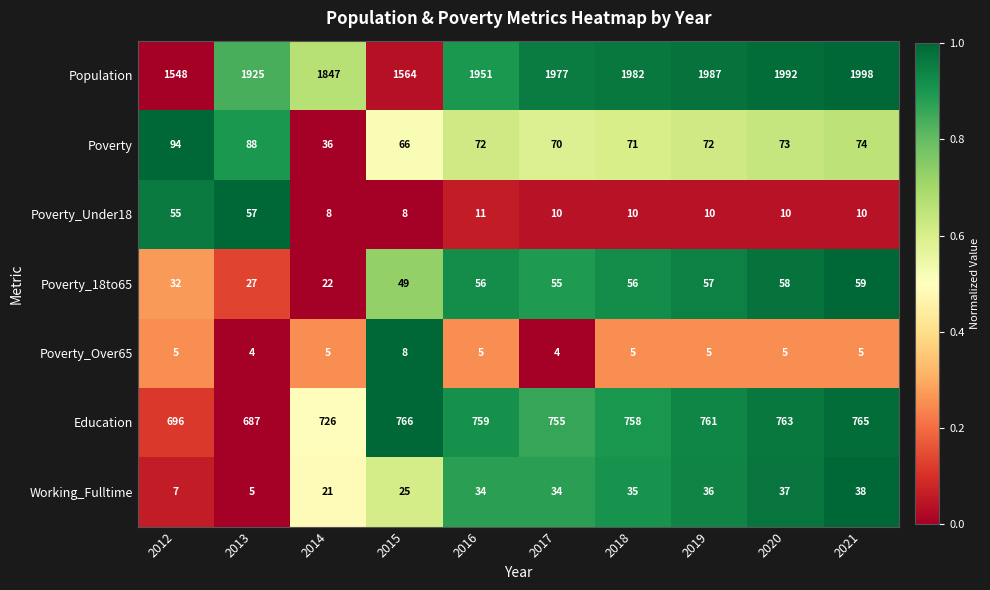

The Poverty series shows 39 at 2019. True or false?

False